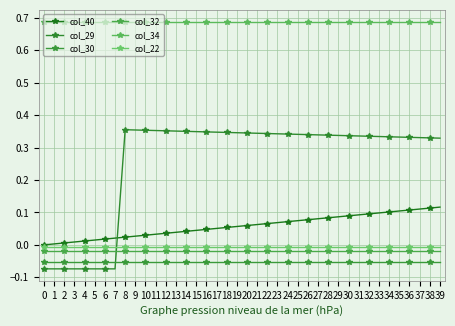

Is this an area chart (filled region under the line)?

No